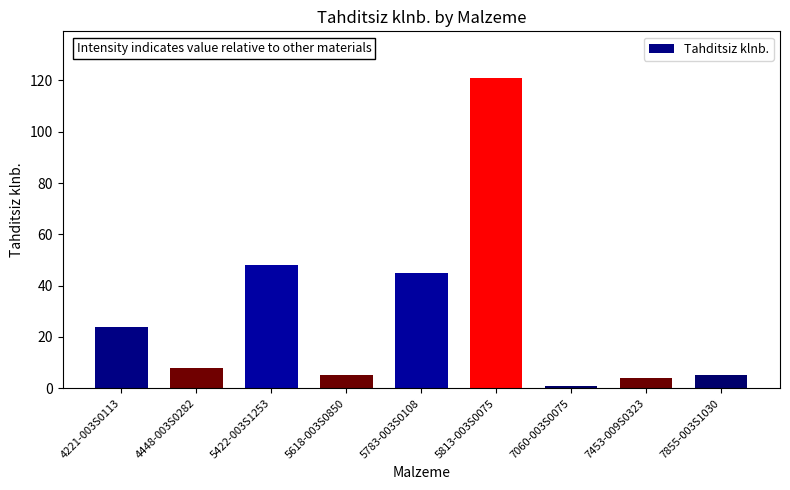

What is the smallest value displayed?

1